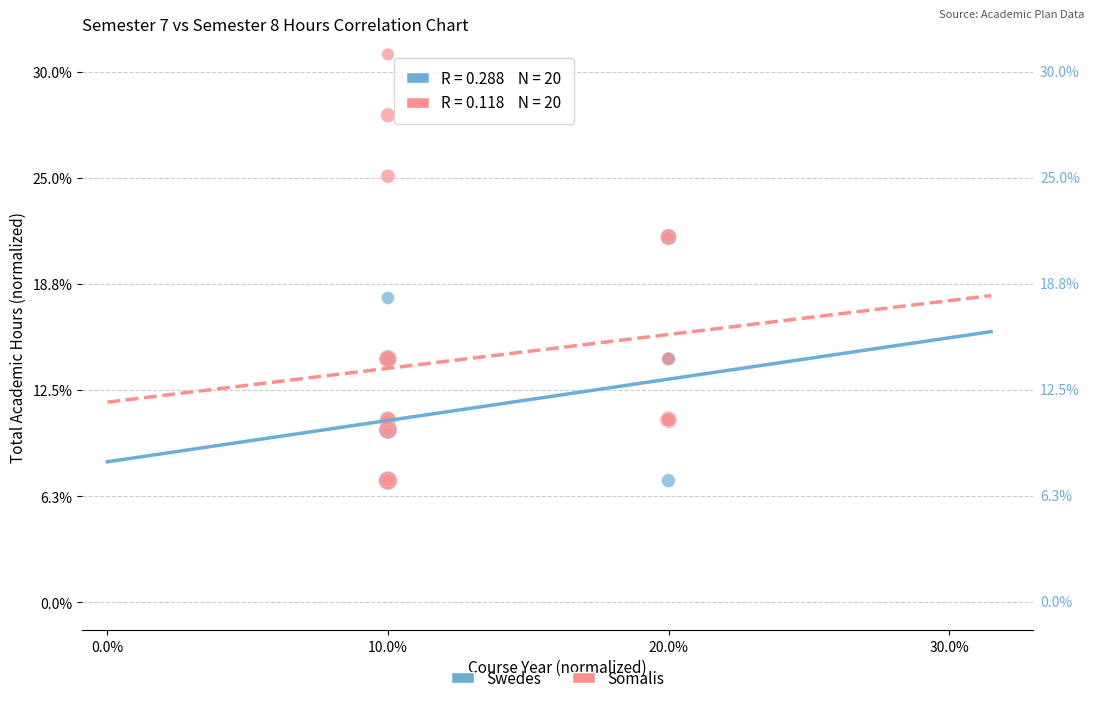

What are all the series names shown in the legend?

Swedes, Somalis